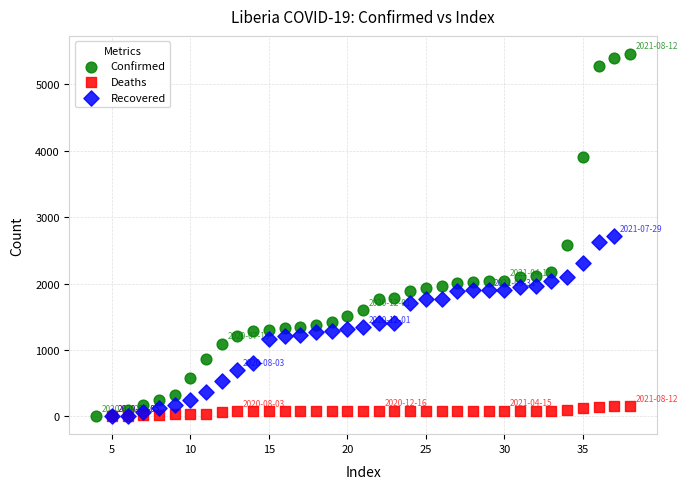

Which series has the widest spread of Y values?

Confirmed